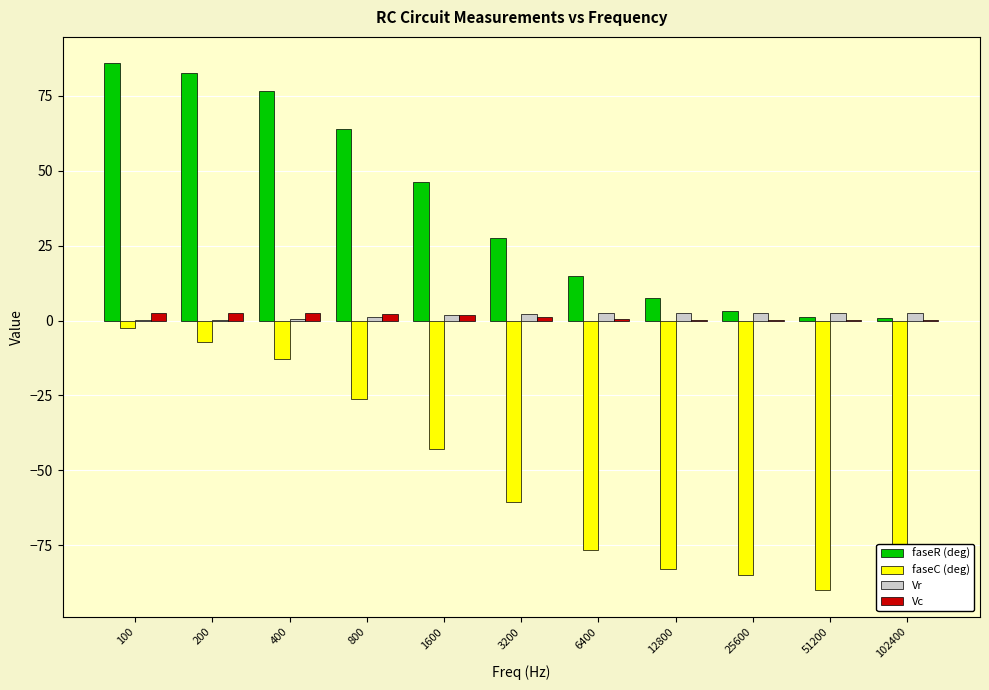

What is the lowest value of the Vc series?

0.1